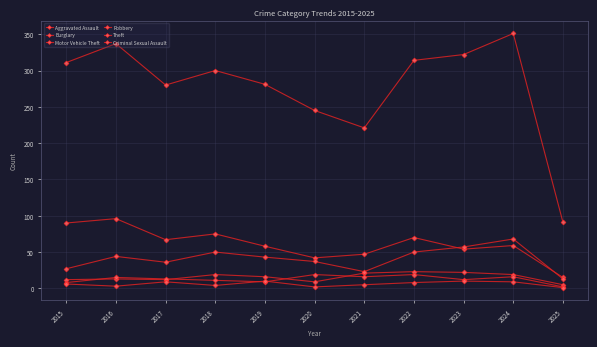

Reading left to right, extract all data points from this chart.

Aggravated Assault: 2015=12	2016=13	2017=12	2018=19	2019=16	2020=9	2021=21	2022=23	2023=22	2024=19	2025=5
Burglary: 2015=90	2016=96	2017=67	2018=75	2019=58	2020=42	2021=47	2022=70	2023=54	2024=59	2025=15
Motor Vehicle Theft: 2015=27	2016=44	2017=36	2018=50	2019=43	2020=37	2021=23	2022=50	2023=57	2024=68	2025=13
Robbery: 2015=8	2016=15	2017=13	2018=11	2019=9	2020=19	2021=16	2022=19	2023=12	2024=16	2025=2
Theft: 2015=311	2016=337	2017=280	2018=300	2019=281	2020=245	2021=221	2022=314	2023=322	2024=351	2025=91
Criminal Sexual Assault: 2015=6	2016=3	2017=9	2018=4	2019=10	2020=2	2021=5	2022=8	2023=10	2024=9	2025=1